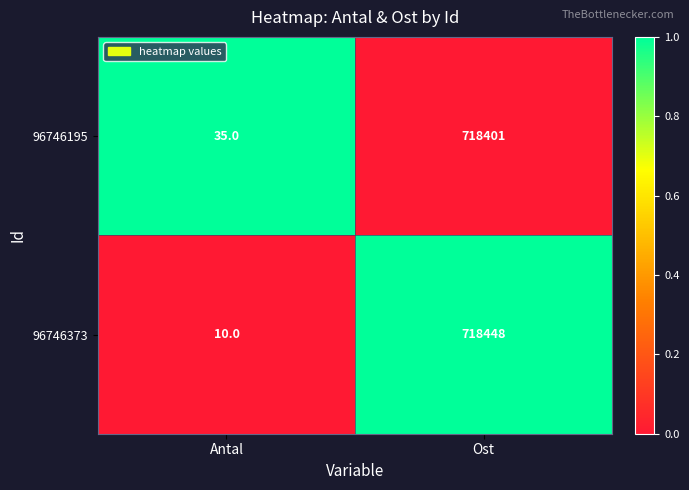

The value of 96746195 at Antal is 18. True or false?

False